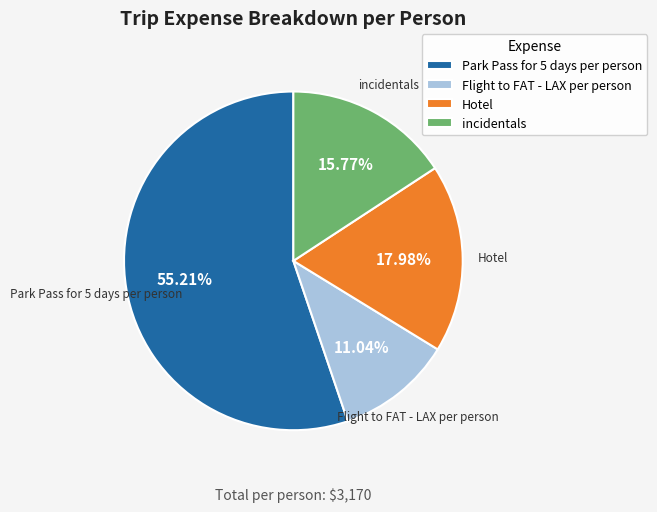

True or false: incidentals accounts for 16% of the total.

True